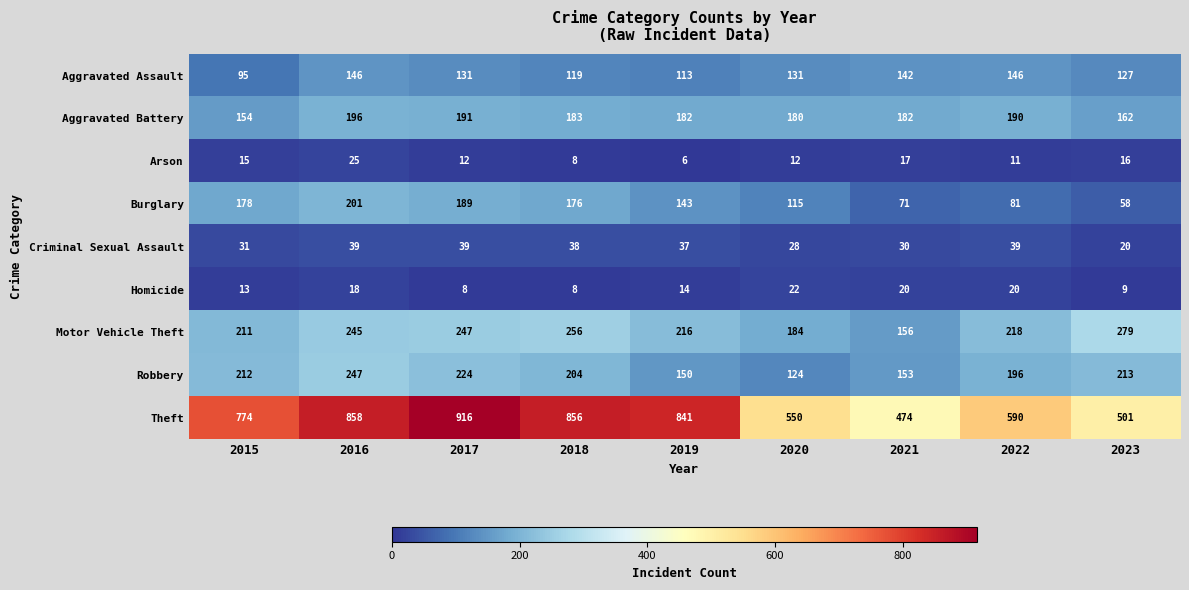

Rank the categories by Motor Vehicle Theft value from lowest to highest.

2021, 2020, 2015, 2019, 2022, 2016, 2017, 2018, 2023